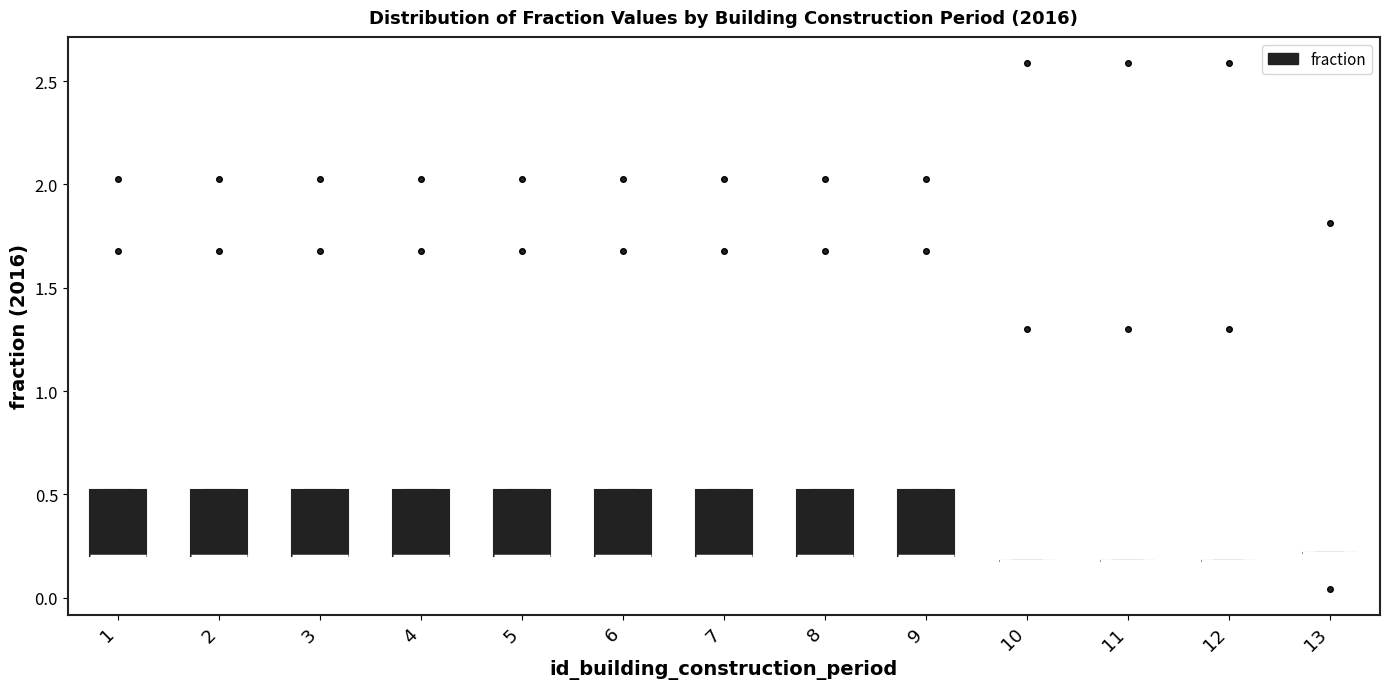

Reading left to right, read every box against the y-axis: the position of its median line, the range the box covers, and the ends of its whiskers. The values are not printed on the chart, so give them approximately, as read against the axis.

1: median 0.2 (drawn on the box's lower edge), box 0.2 to 0.5, whiskers 0.2 to 0.5
2: median 0.2 (drawn on the box's lower edge), box 0.2 to 0.5, whiskers 0.2 to 0.5
3: median 0.2 (drawn on the box's lower edge), box 0.2 to 0.5, whiskers 0.2 to 0.5
4: median 0.2 (drawn on the box's lower edge), box 0.2 to 0.5, whiskers 0.2 to 0.5
5: median 0.2 (drawn on the box's lower edge), box 0.2 to 0.5, whiskers 0.2 to 0.5
6: median 0.2 (drawn on the box's lower edge), box 0.2 to 0.5, whiskers 0.2 to 0.5
7: median 0.2 (drawn on the box's lower edge), box 0.2 to 0.5, whiskers 0.2 to 0.5
8: median 0.2 (drawn on the box's lower edge), box 0.2 to 0.5, whiskers 0.2 to 0.5
9: median 0.2 (drawn on the box's lower edge), box 0.2 to 0.5, whiskers 0.2 to 0.5
10: box collapsed to a line at 0.2, whiskers 0.2 to 0.2
11: box collapsed to a line at 0.2, whiskers 0.2 to 0.2
12: box collapsed to a line at 0.2, whiskers 0.2 to 0.2
13: box collapsed to a line at 0.2, whiskers 0.2 to 0.2